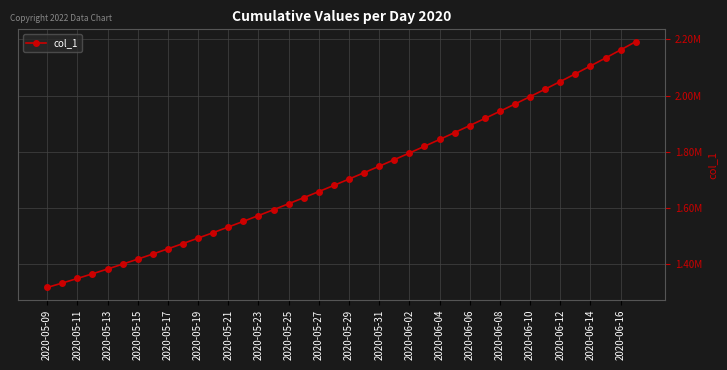

Does the chart display data point markers on the line(s)?

Yes